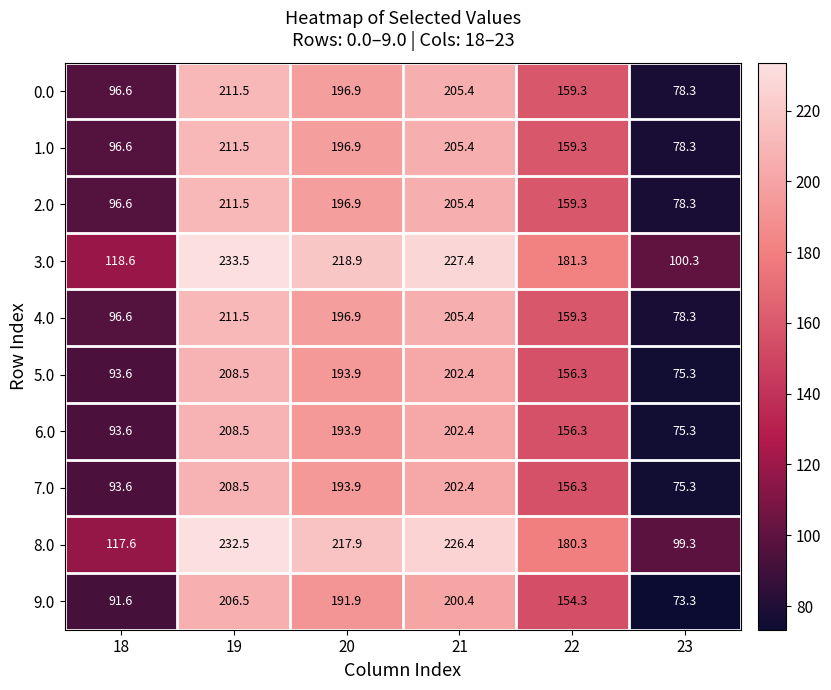

The value of 4.0 at 19 is 61.6. True or false?

False